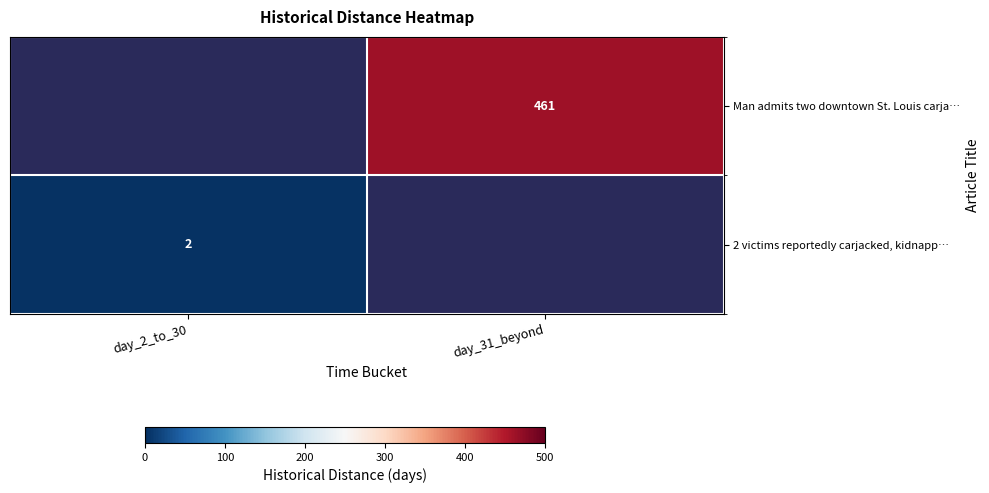

Is it true that 2 victims reportedly carjacked, kidnapp… equals 3 at day_2_to_30?

False